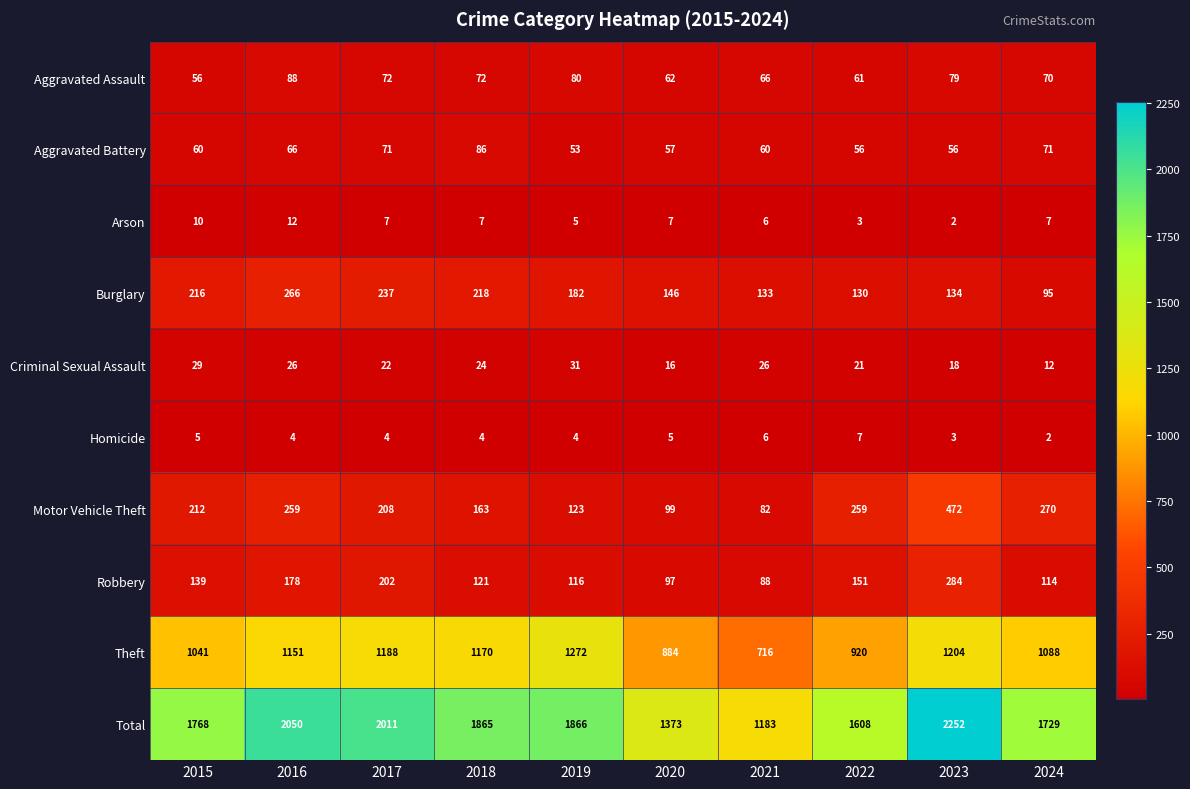

What is the total value across all series at 2018?

3730